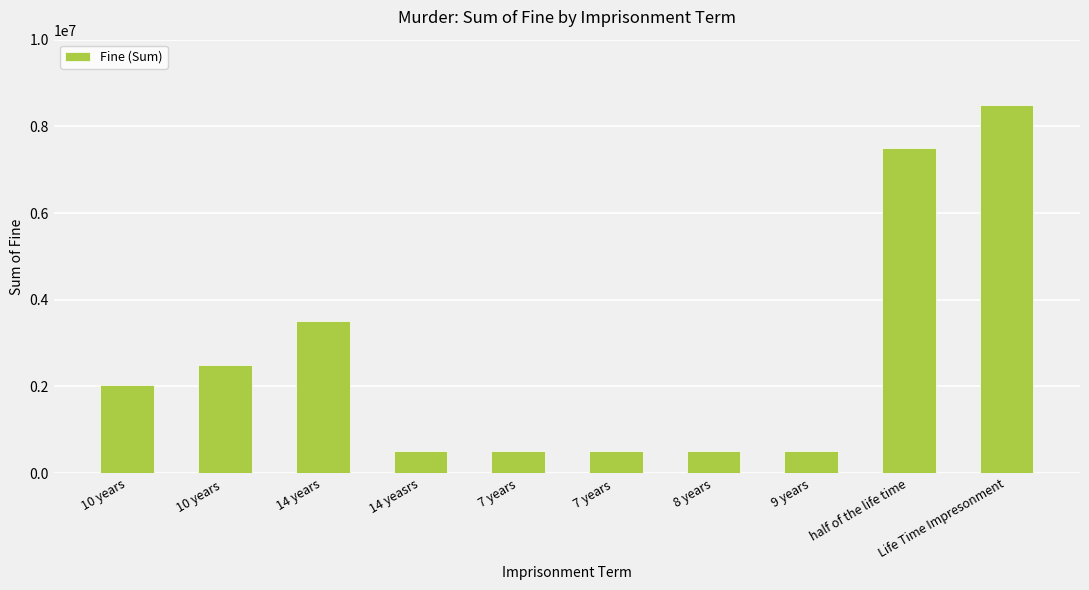

The chart shows a value of 8500000 at Life Time Impresonment. True or false?

True